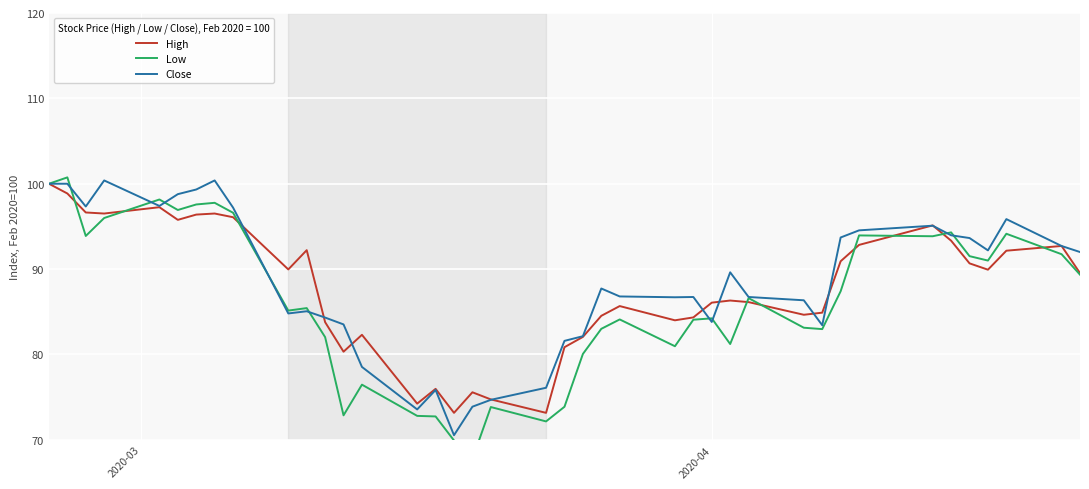

Which series has the widest spread of values?

Low